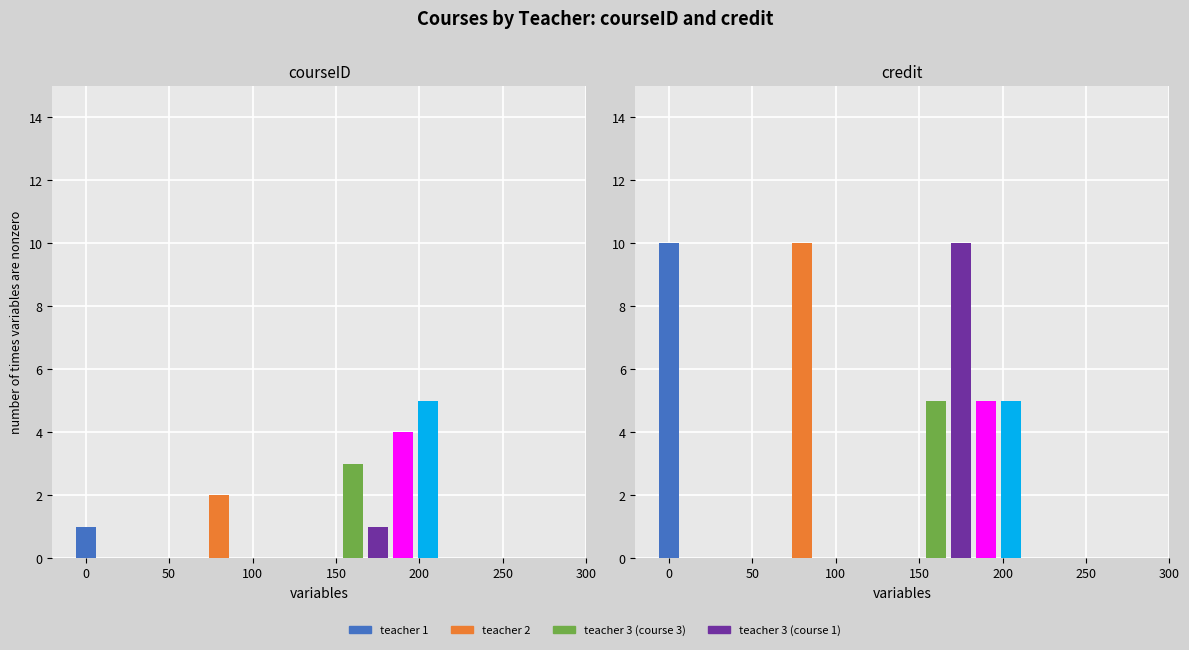

True or false: courseID has a value of 1 at 4.

True